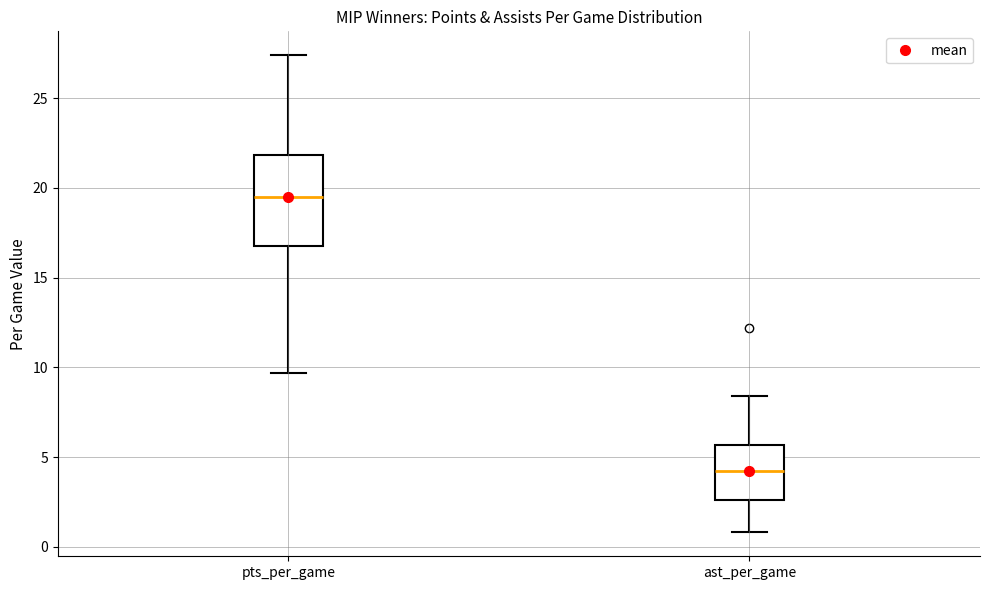

Reading left to right, transcribe this box plot: for each box, give where its median line is, the range the box spans, and where its two whiskers end, as read against the y-axis. The values are not printed on the chart, so give them approximately, as read against the axis.

pts_per_game: median 19.5, box 17.0 to 22.0, whiskers 9.5 to 27.5
ast_per_game: median 4.0, box 2.5 to 5.5, whiskers 1.0 to 8.5